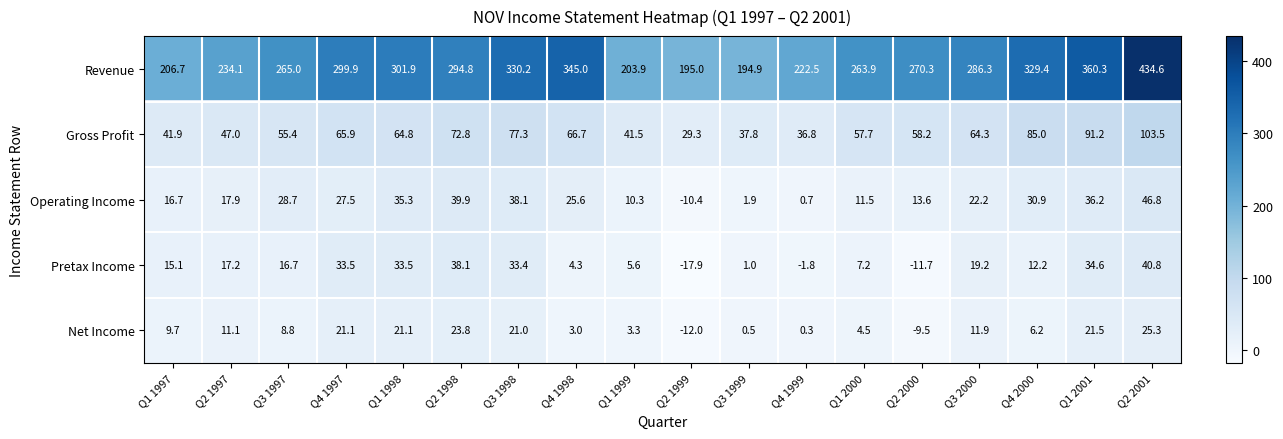

Which category has the highest value across all series?

Q2 2001